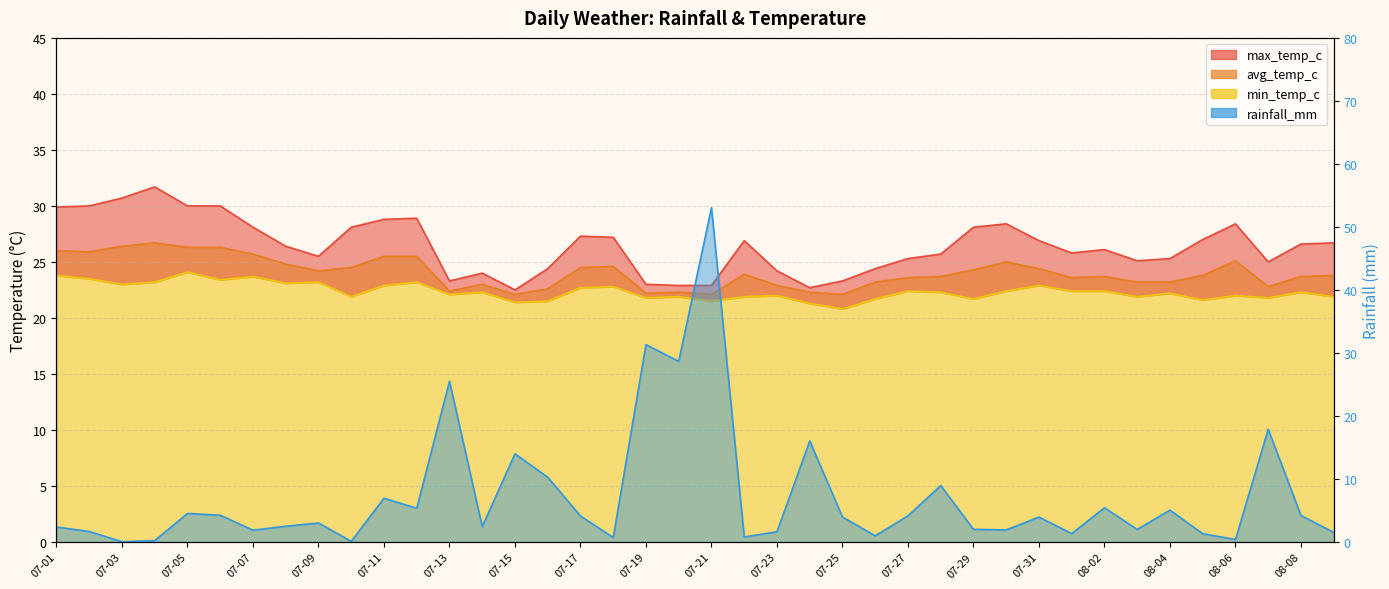

The rainfall_mm series shows 4.0 at 07-31. True or false?

True